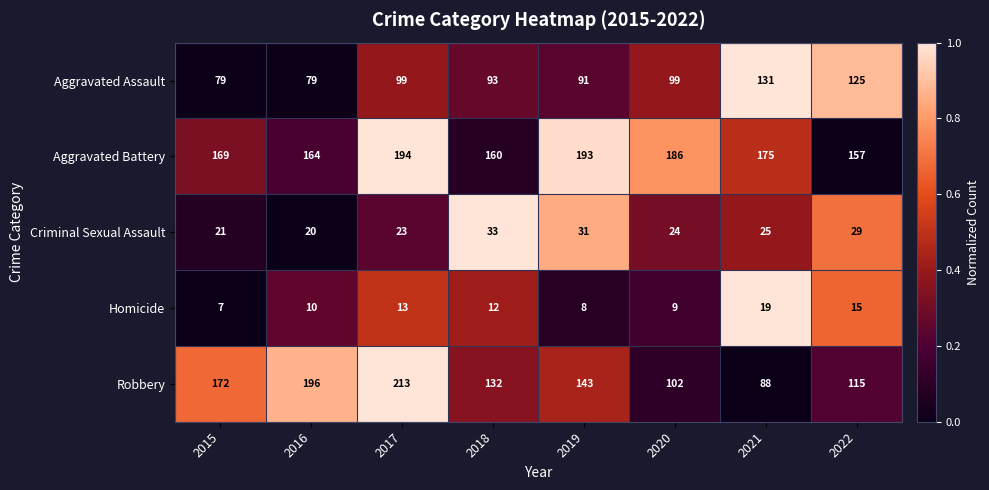

Where does the Aggravated Battery series first go above 175?

2017